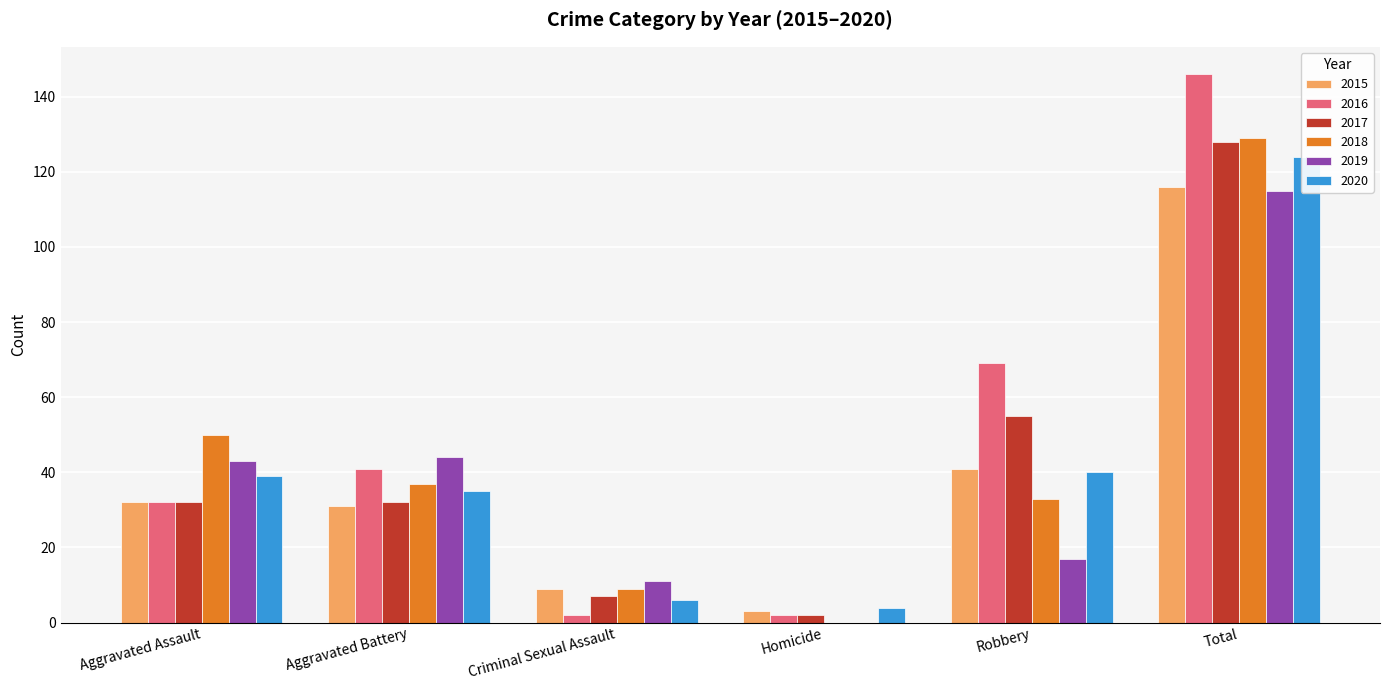

The 2018 series shows 4 at Criminal Sexual Assault. True or false?

False